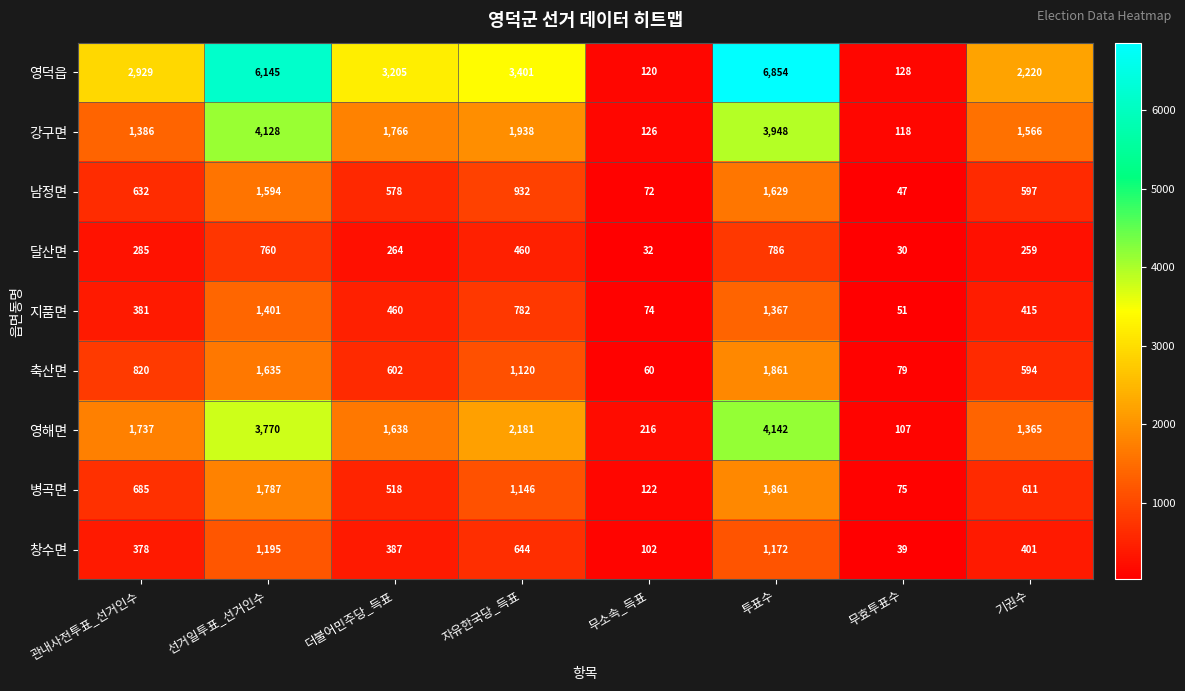

Count the number of data series in this chart.

9